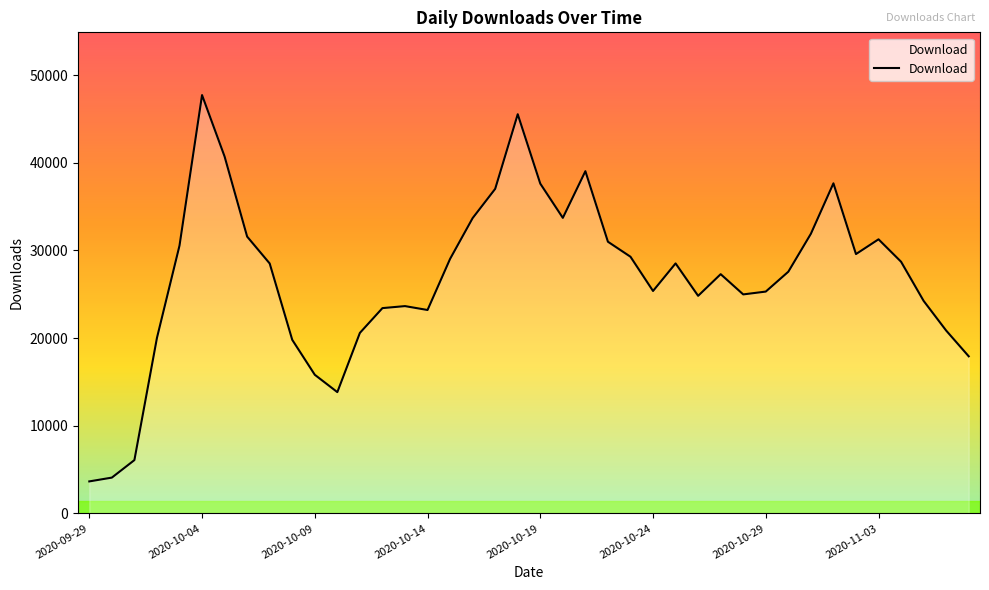

True or false: the data has more than 2 interior local peaks.

True